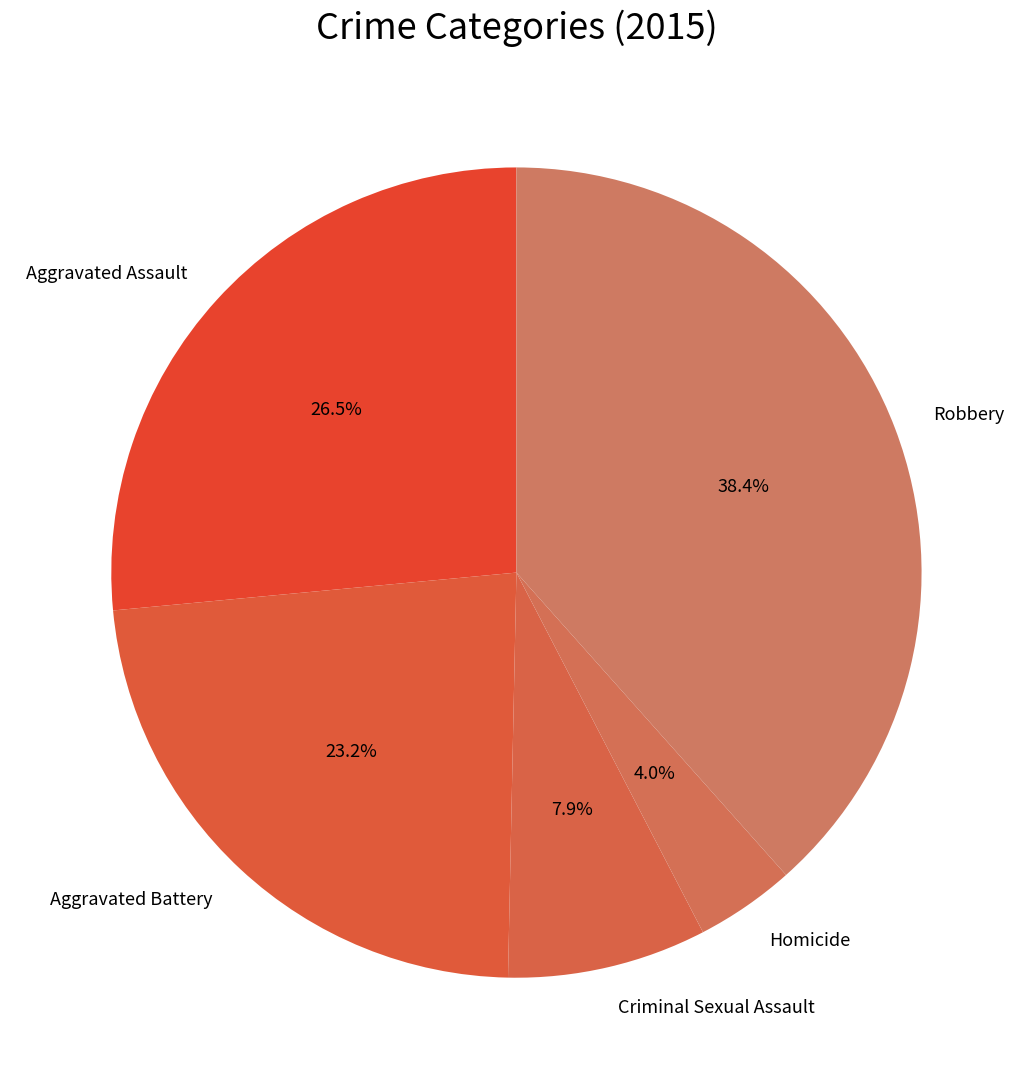

Is the sum of Homicide and Robbery greater than half?

No